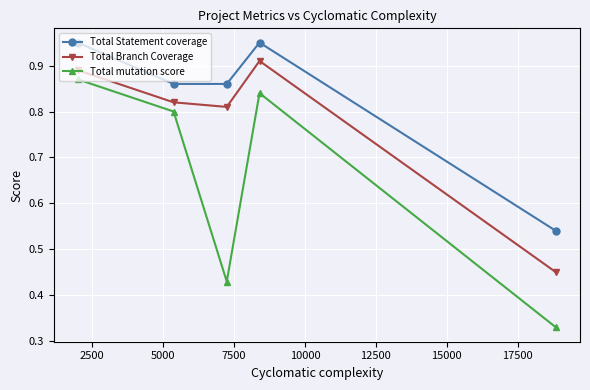

True or false: Total Branch Coverage and Total Statement coverage cross at least once.

False